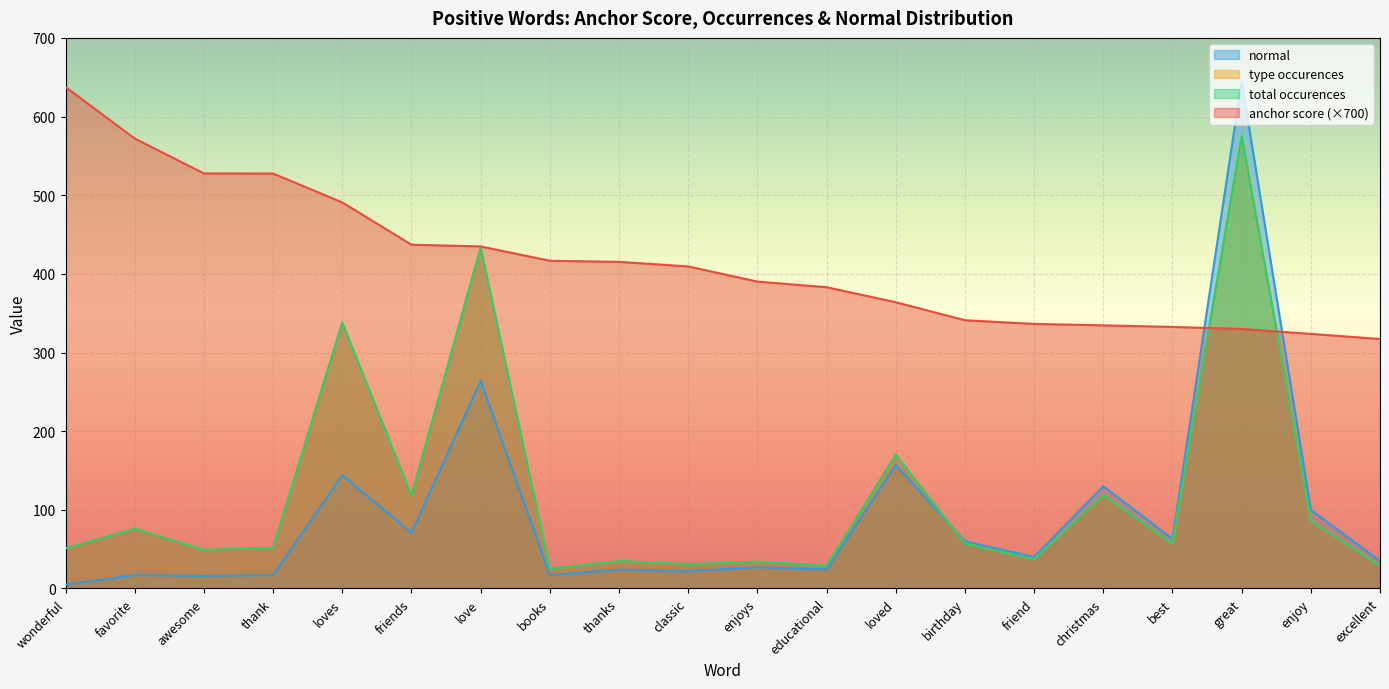

What is the value of the normal point at the 4th from the left?

17.0